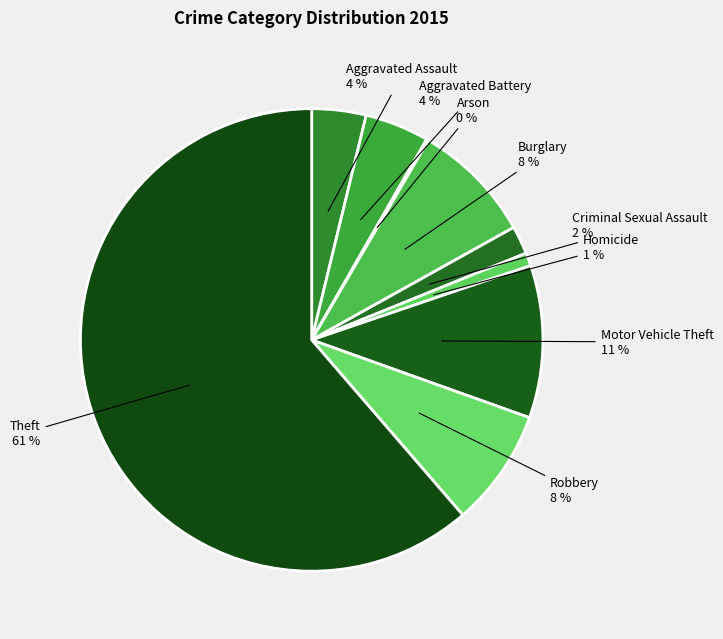

What is the smallest slice in the pie chart?

Arson